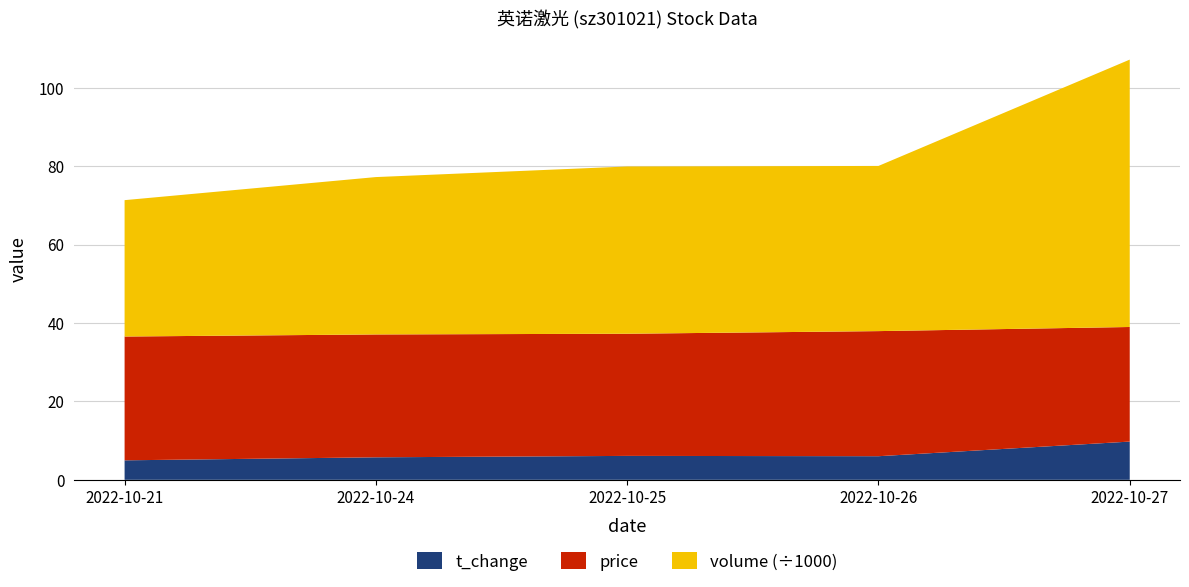

Reading left to right, extract all data points from this chart.

t_change: 2022-10-21=5.0	2022-10-24=5.7	2022-10-25=6.1	2022-10-26=6.0	2022-10-27=9.8
price: 2022-10-21=31.6	2022-10-24=31.3	2022-10-25=31.2	2022-10-26=31.9	2022-10-27=29.2
volume: 2022-10-21=34784.0	2022-10-24=40140.0	2022-10-25=42664.0	2022-10-26=42128.0	2022-10-27=68205.0